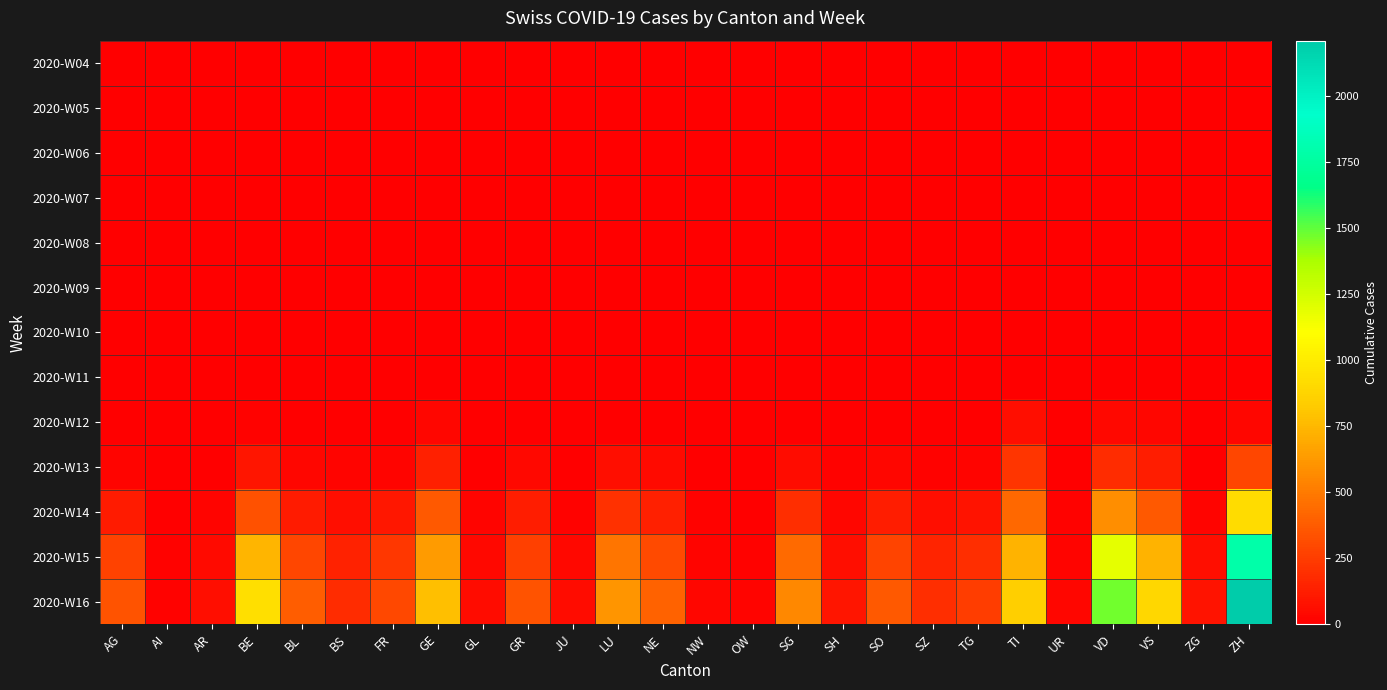

What is the total value across all series at ZH?

5240